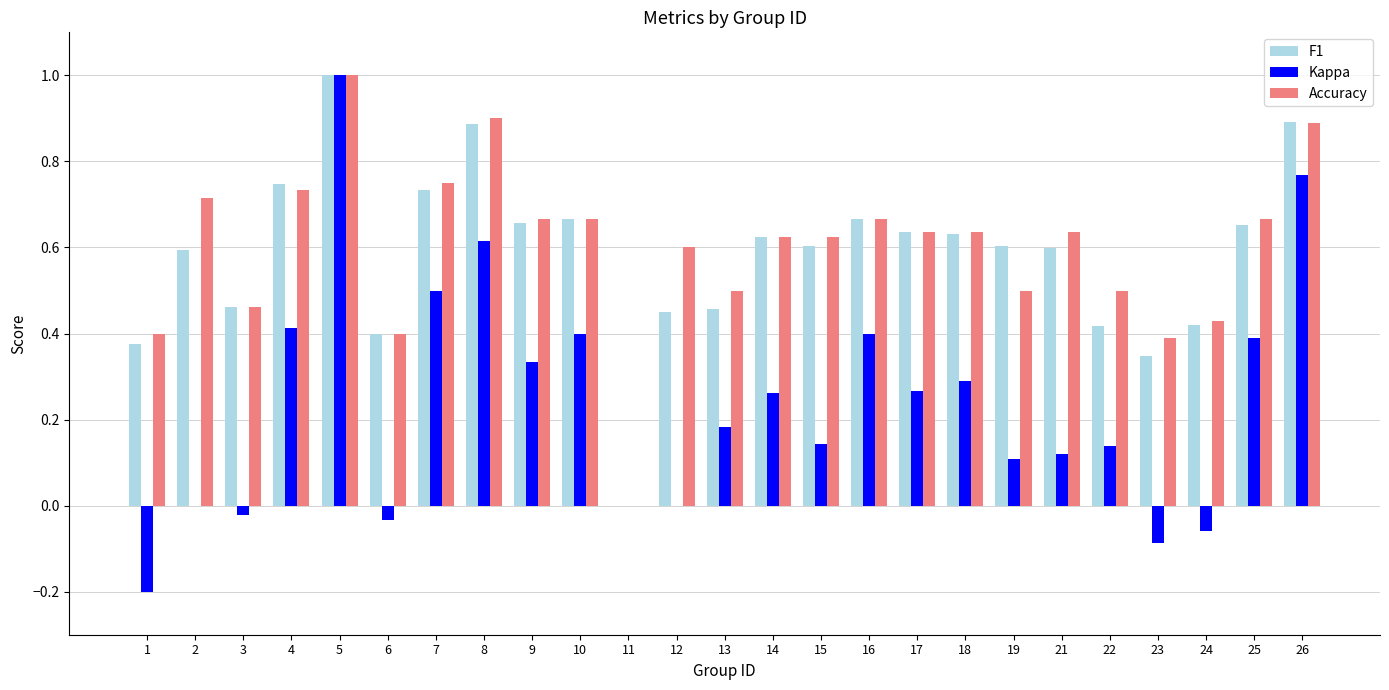

Which series changed the most between 23 and 24?

F1